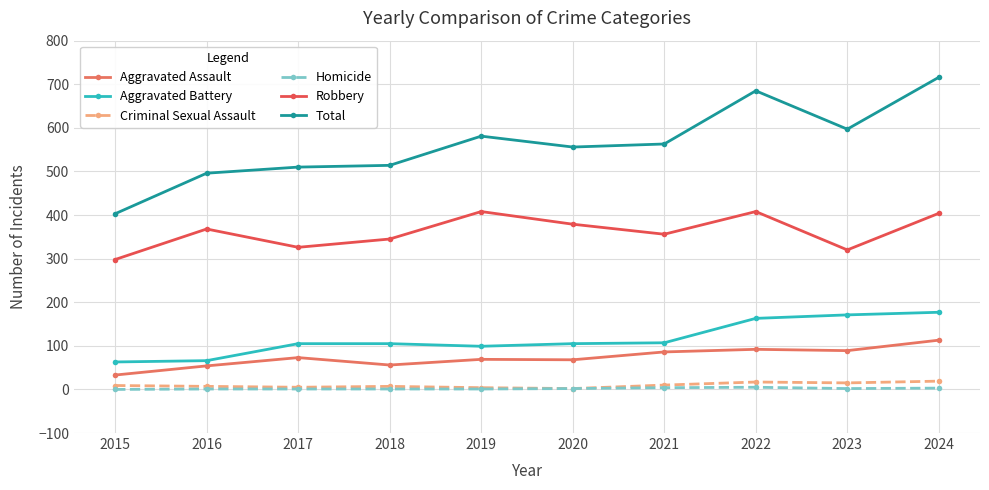

Between 2015 and 2024, which is larger?

2024